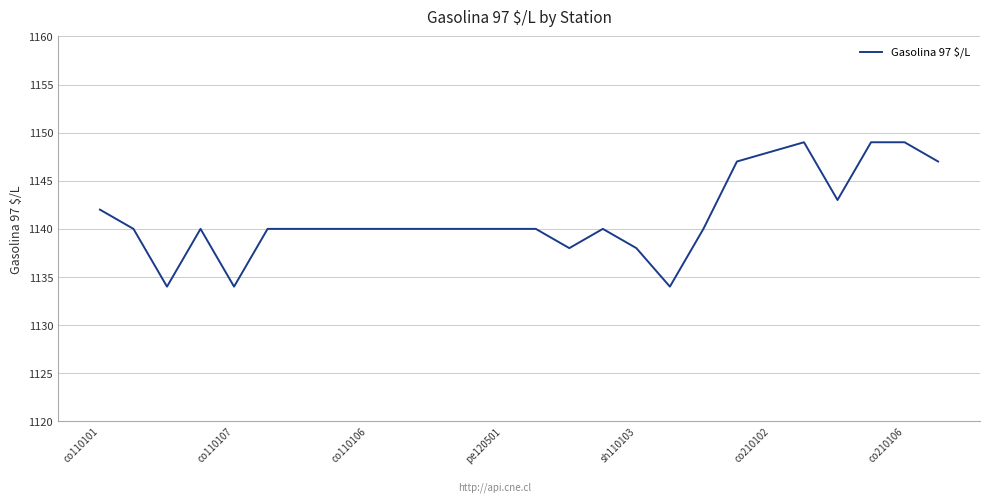

What is the greatest value displayed?

1149